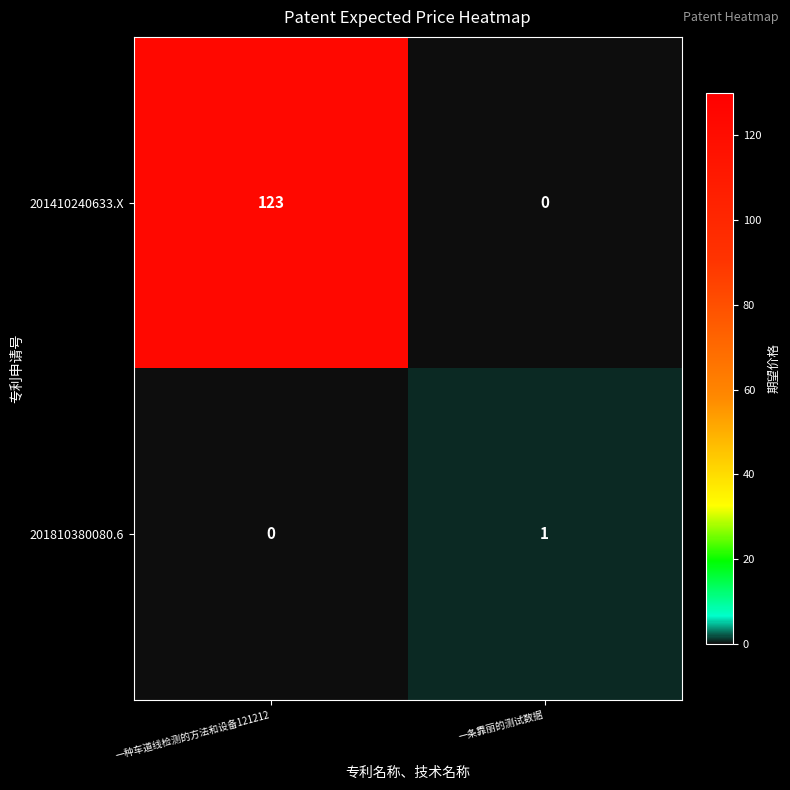

How many positive values does the 201810380080.6 series have?

1